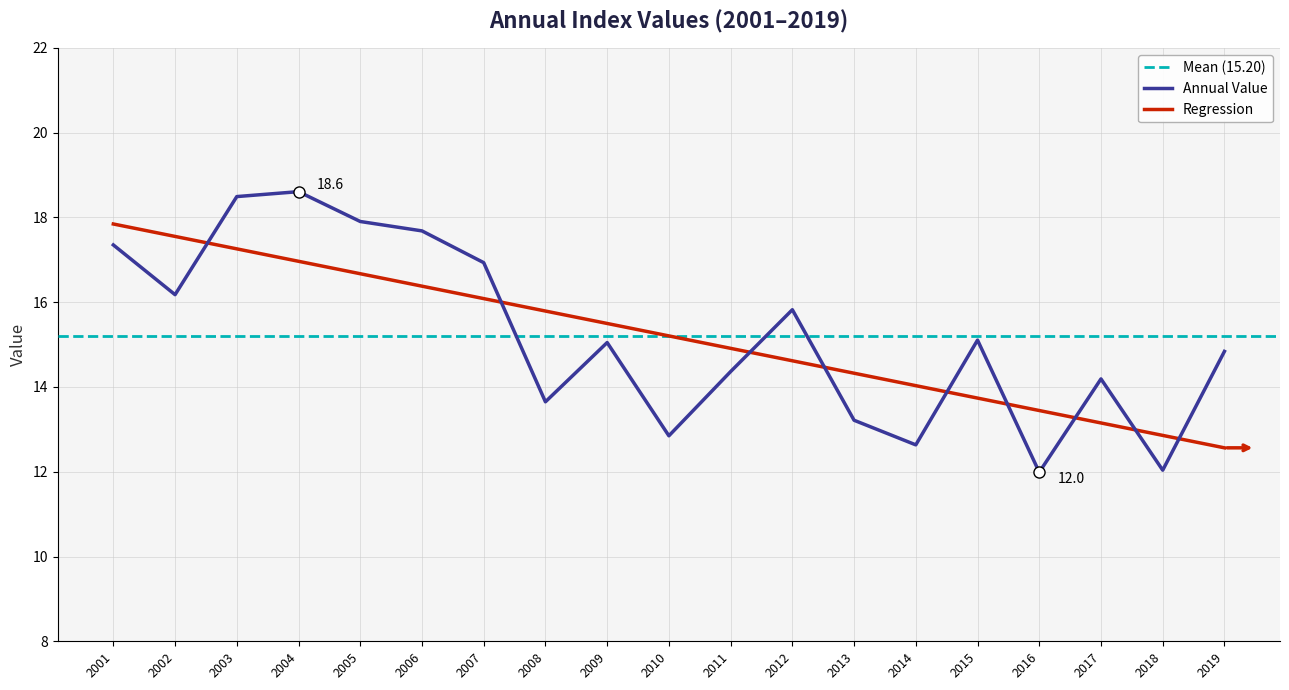

Rank the categories by Regression value from lowest to highest.

2019, 2018, 2017, 2016, 2015, 2014, 2013, 2012, 2011, 2010, 2009, 2008, 2007, 2006, 2005, 2004, 2003, 2002, 2001